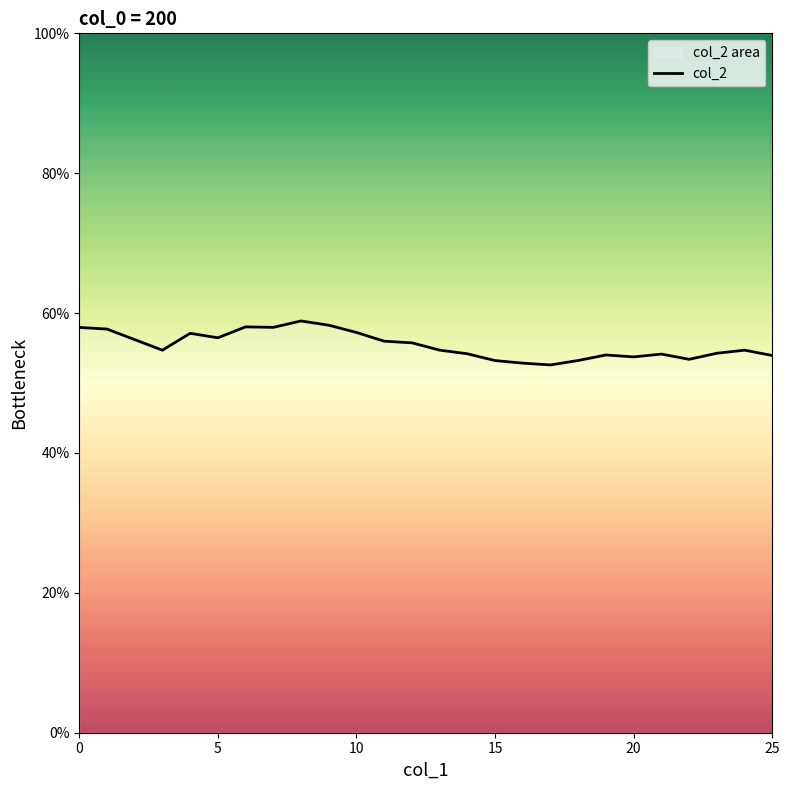

How many values are between 0 and 1?

26